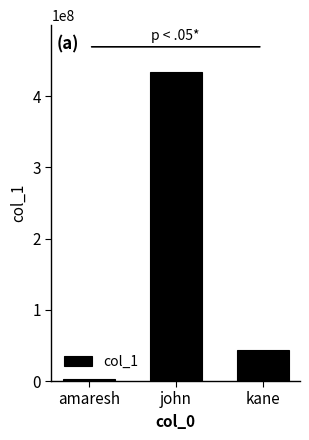

Which category has the lowest value across all series?

amaresh